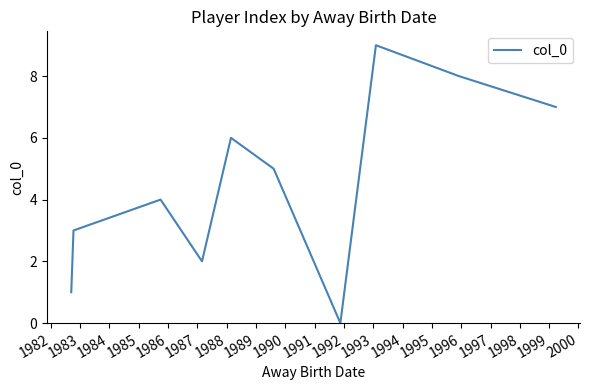

What is the greatest value displayed?

9